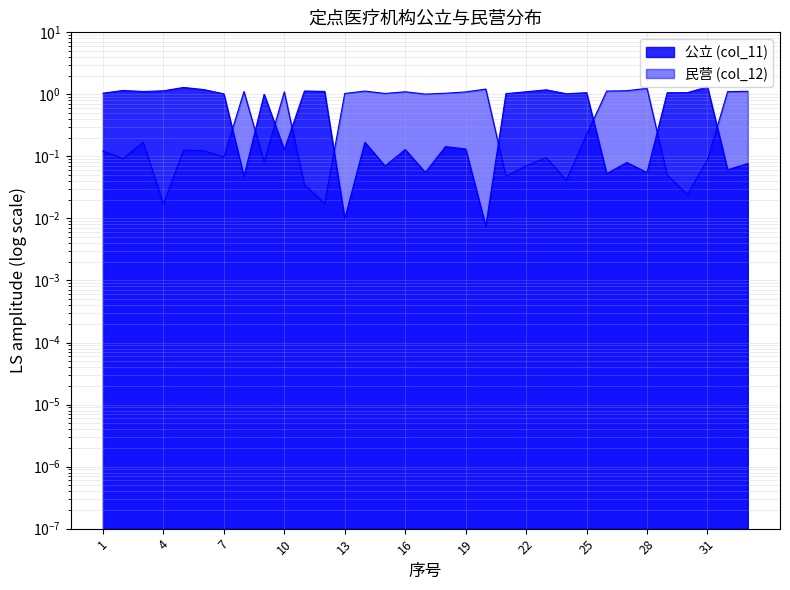

Rank the categories by 民营 (col_12) value from highest to lowest.

31, 5, 6, 23, 2, 4, 11, 12, 3, 22, 30, 25, 29, 1, 21, 24, 7, 9, 14, 18, 19, 16, 10, 27, 33, 15, 32, 17, 28, 26, 8, 13, 20